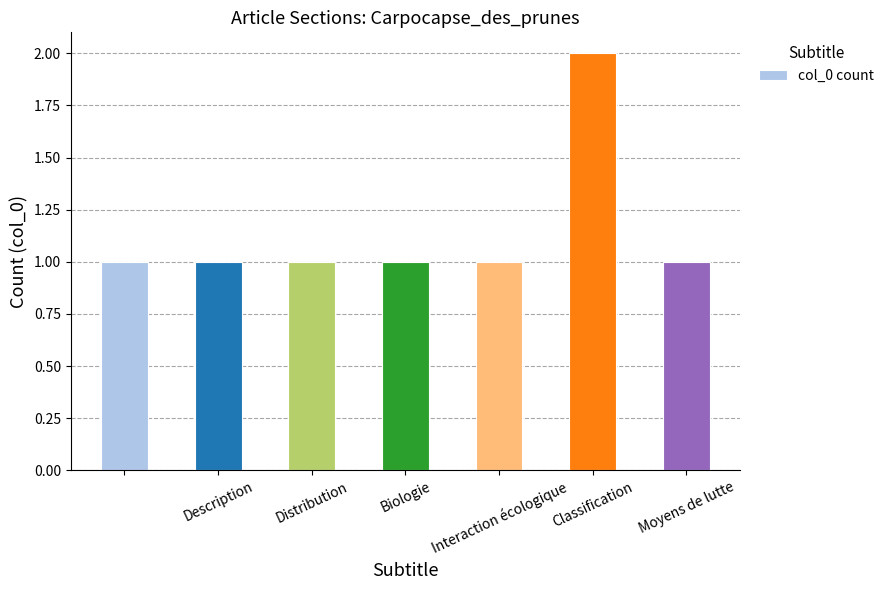

What is the value of the 6th bar from the left?

2